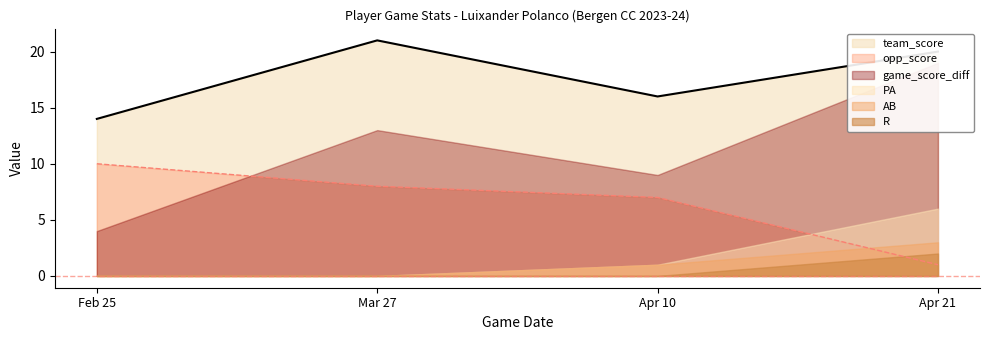

Where is AB nearest to the value 1?

Apr 10